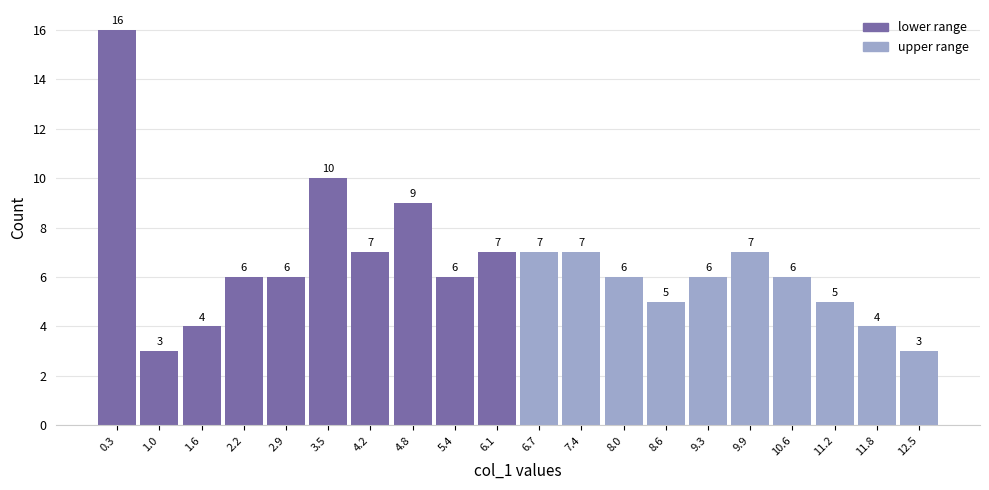

Reading left to right, transcribe this chart: for each bar, give the range it covers on the x-axis and its height. The bar edges are not printed on the chart, so give them approximately, as read against the axis.

0.0 to 0.6: 16
0.6 to 1.3: 3
1.3 to 1.9: 4
1.9 to 2.6: 6
2.6 to 3.2: 6
3.2 to 3.8: 10
3.8 to 4.5: 7
4.5 to 5.1: 9
5.1 to 5.8: 6
5.8 to 6.4: 7
6.4 to 7.0: 7
7.0 to 7.7: 7
7.7 to 8.3: 6
8.3 to 9.0: 5
9.0 to 9.6: 6
9.6 to 10.2: 7
10.2 to 10.9: 6
10.9 to 11.5: 5
11.5 to 12.2: 4
12.2 to 12.8: 3